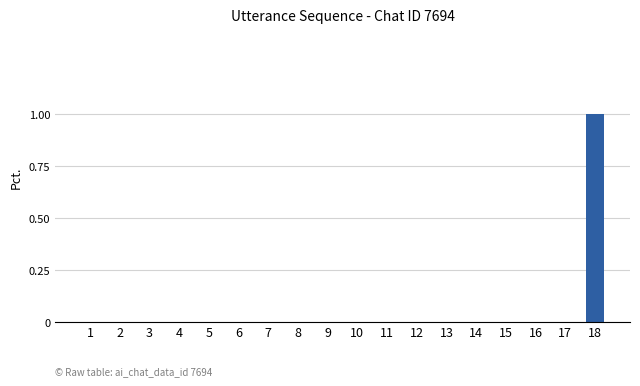

At which category does the chart reach its peak across all series?

18